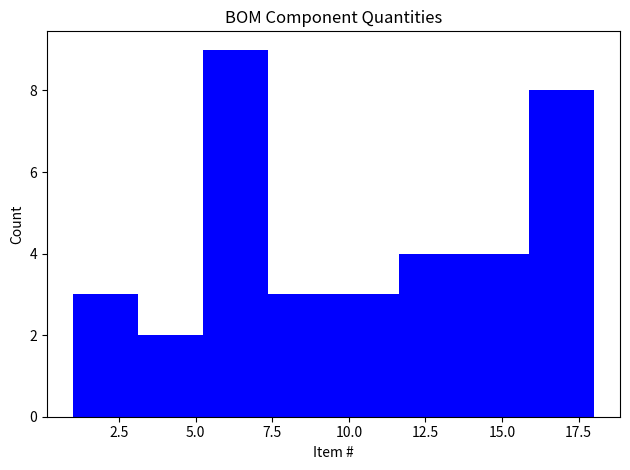

Over which range of the x-axis is the bar tallest?

5.5 to 7.5